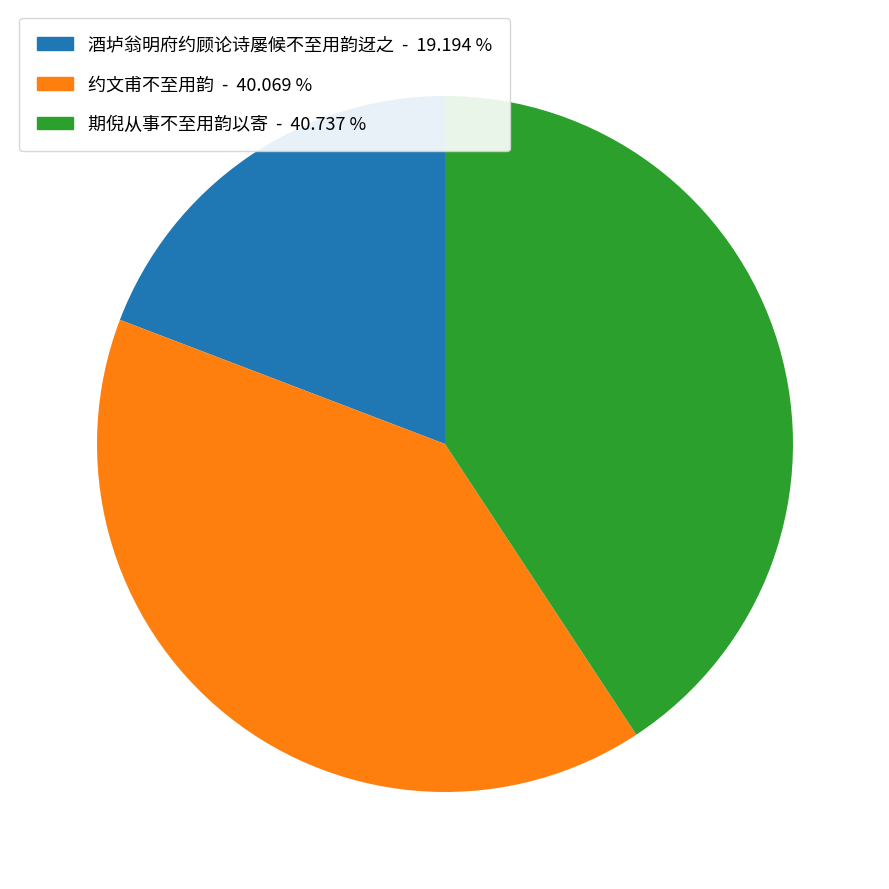

Which slice is the largest?

期倪从事不至用韵以寄